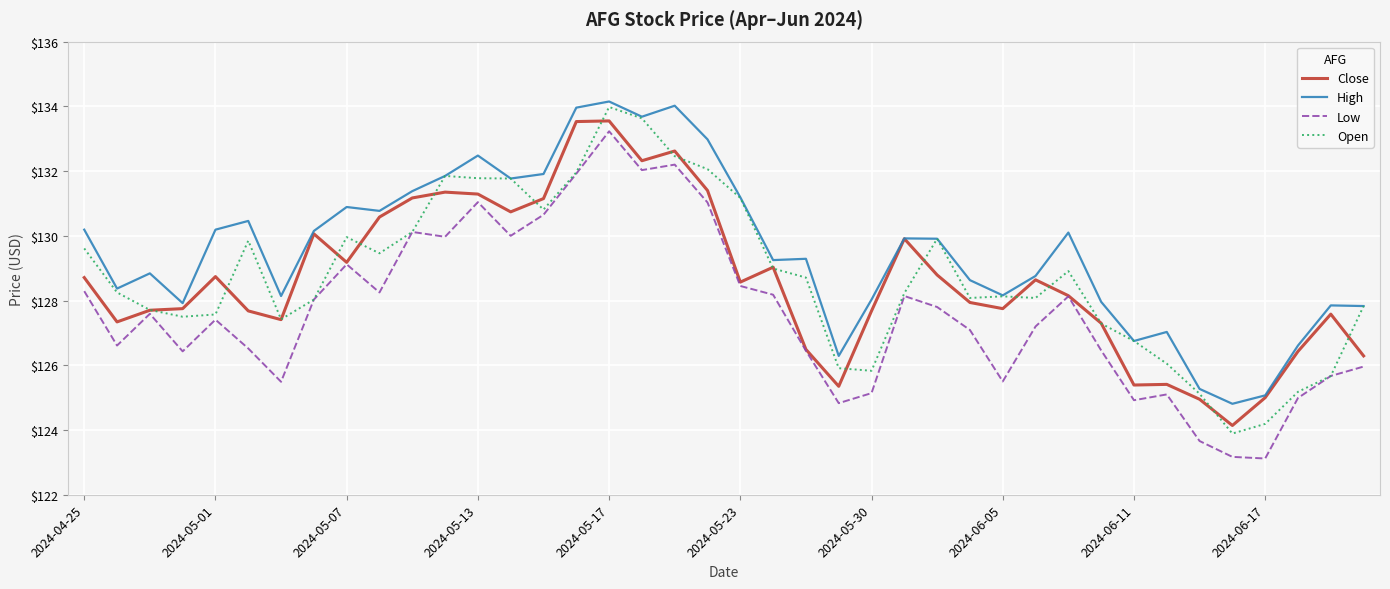

What is the maximum value for Close?

133.6